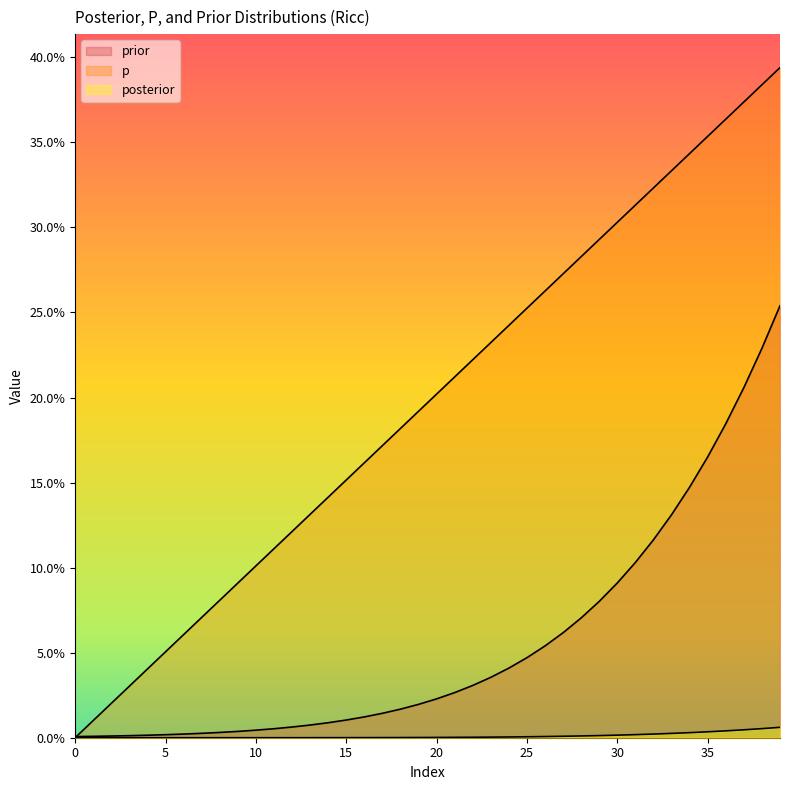

Reading left to right, what are all the values shown in this chart?

posterior: 0.0	0.0	0.0	0.0	0.0	0.0	0.0	0.0	0.0	0.0	0.0	0.0	0.0	0.0	0.0	0.0	0.0	0.0	0.0	0.0	0.0	0.0	0.0	0.0	0.0	0.0	0.0	0.0	0.0	0.0	0.0	0.0	0.0	0.0	0.0	0.0	0.0	0.0	0.0	0.0
p: 0.0	0.0	0.0	0.0	0.0	0.1	0.1	0.1	0.1	0.1	0.1	0.1	0.1	0.1	0.1	0.2	0.2	0.2	0.2	0.2	0.2	0.2	0.2	0.2	0.2	0.3	0.3	0.3	0.3	0.3	0.3	0.3	0.3	0.3	0.3	0.4	0.4	0.4	0.4	0.4
prior: 0.0	0.0	0.0	0.0	0.0	0.0	0.0	0.0	0.0	0.0	0.0	0.0	0.0	0.0	0.0	0.0	0.0	0.0	0.0	0.0	0.0	0.0	0.0	0.0	0.0	0.0	0.1	0.1	0.1	0.1	0.1	0.1	0.1	0.1	0.1	0.2	0.2	0.2	0.2	0.3